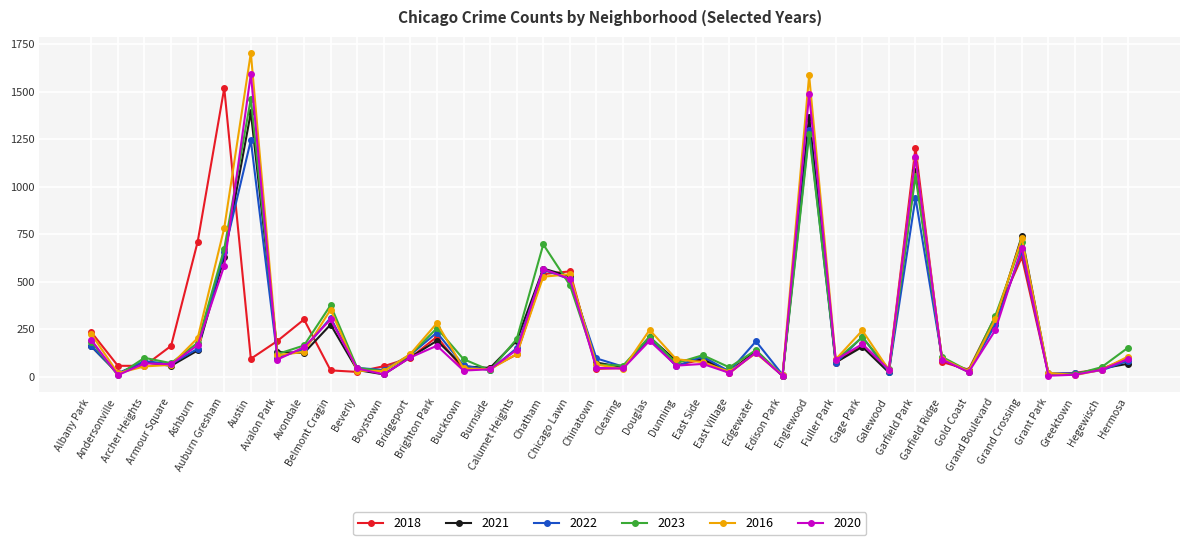

Which label corresponds to the largest value in the chart?

Austin